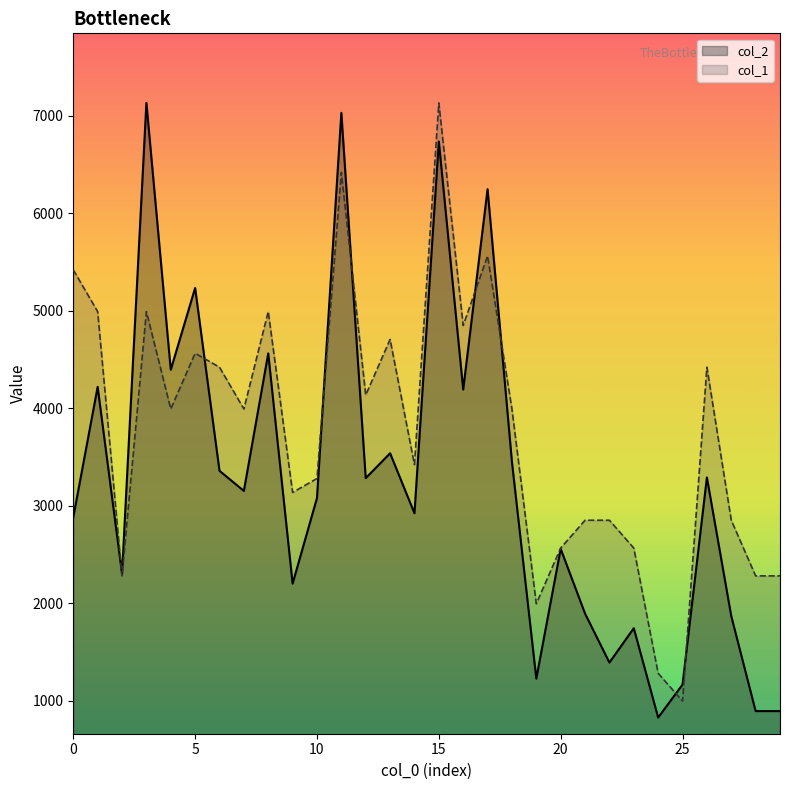

At which label does col_2 reach its minimum?

24